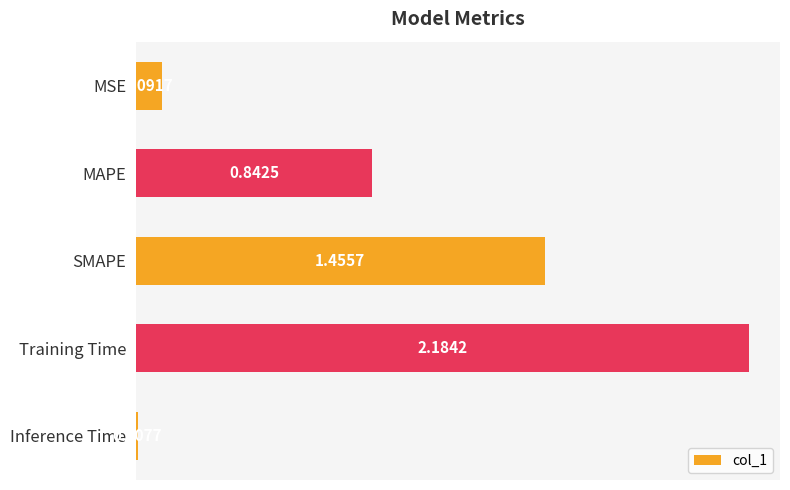

Where is the data nearest to the value 1?

MAPE